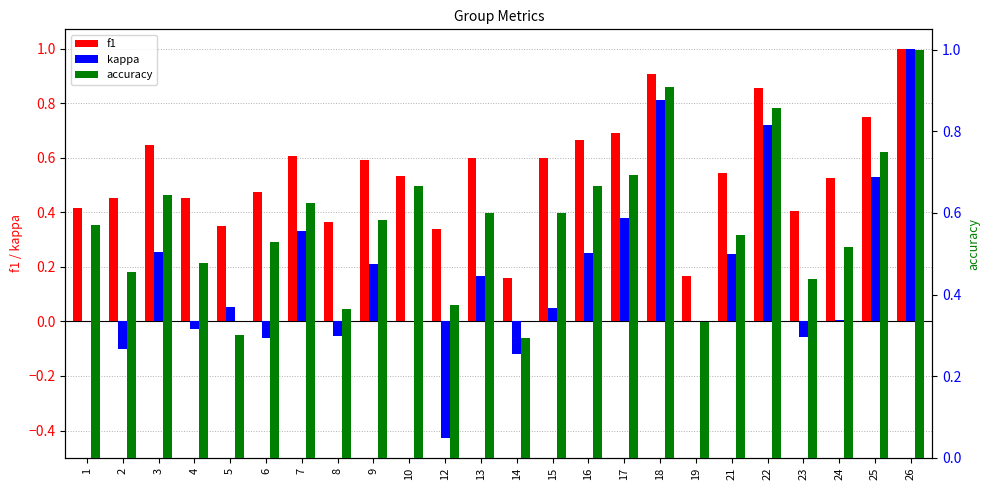

How many values in kappa are below zero?

7